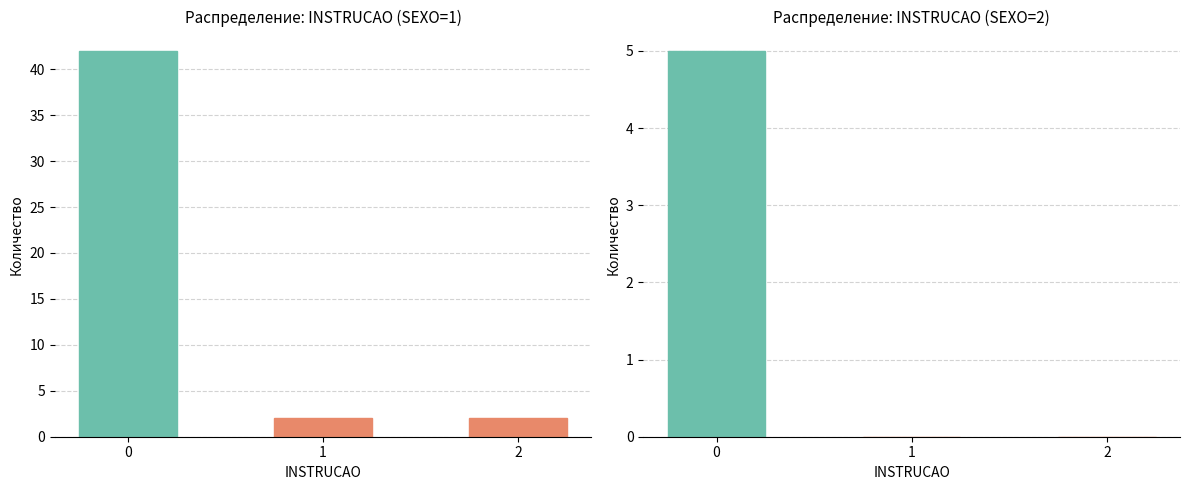

Which series has the widest spread of values?

SEXO=1